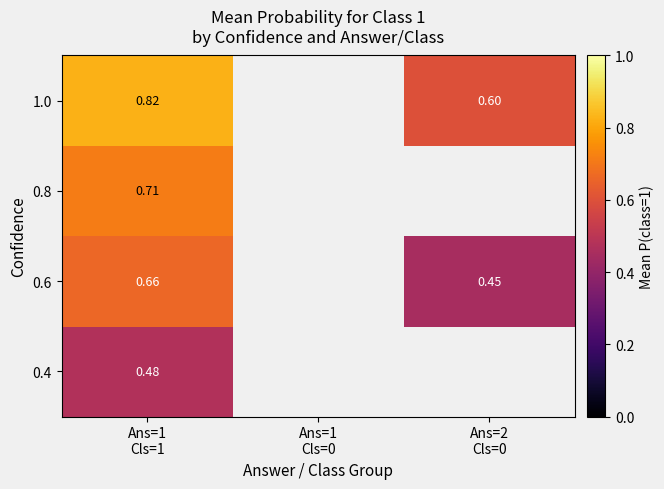

The 0.6 series shows 0.5 at Ans=2 Cls=0. True or false?

True